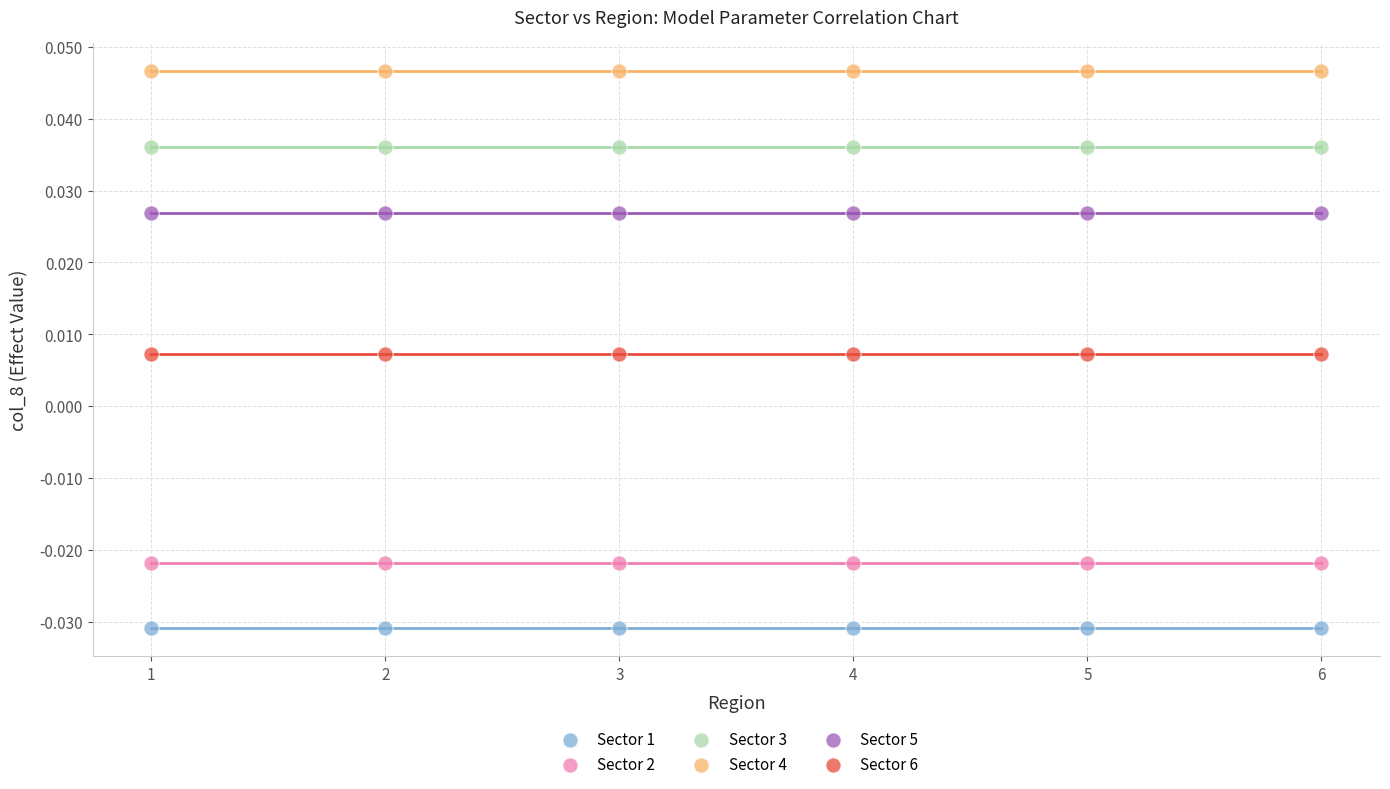

Which series reaches the maximum Y coordinate?

Sector 4